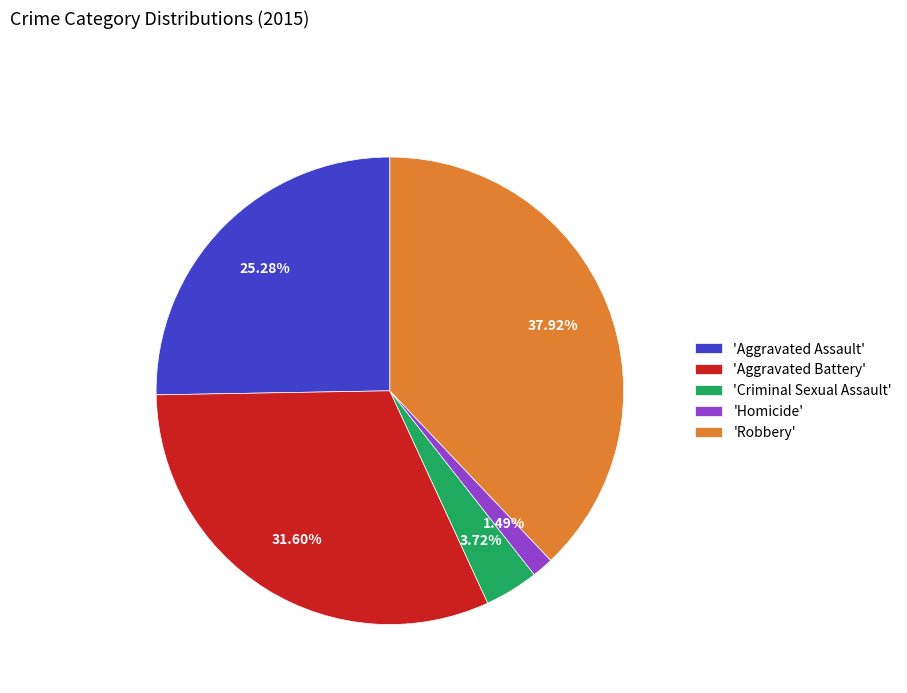

Which slice is the largest?

'Robbery'